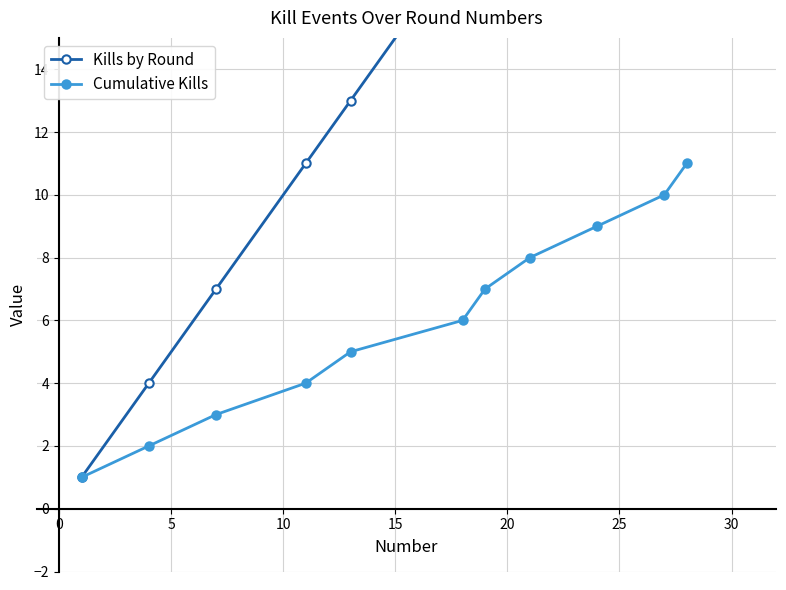

True or false: Cumulative Kills and Kills by Round intersect in this chart.

False